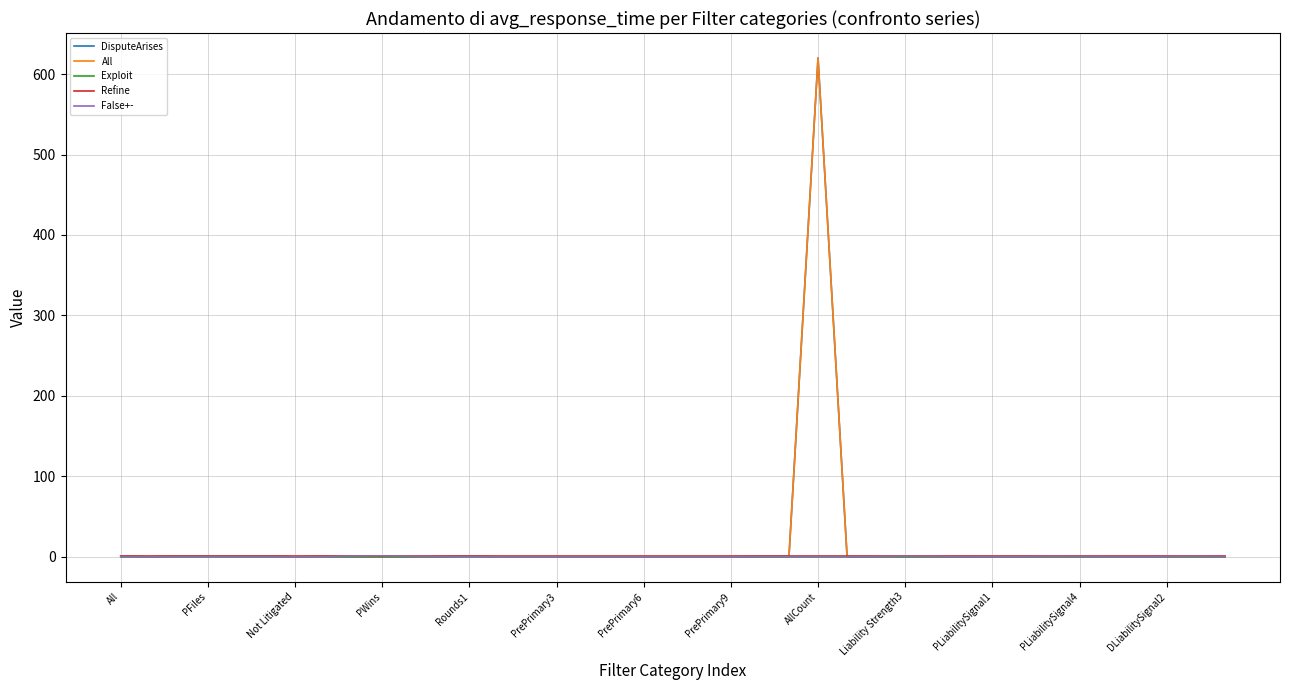

How many lines are shown in the chart?

5